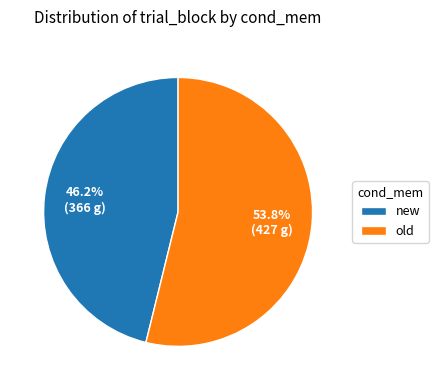

What is the largest slice in the pie chart?

old